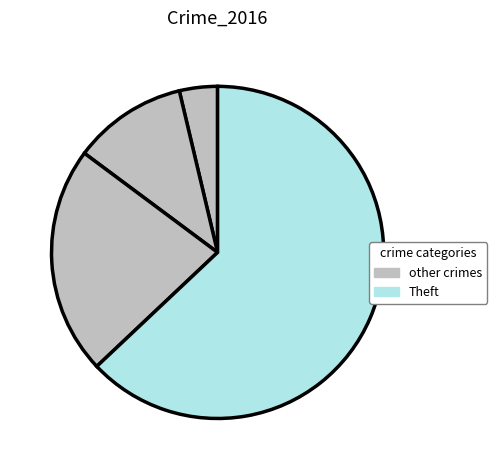

Is there a majority slice in this chart?

Yes